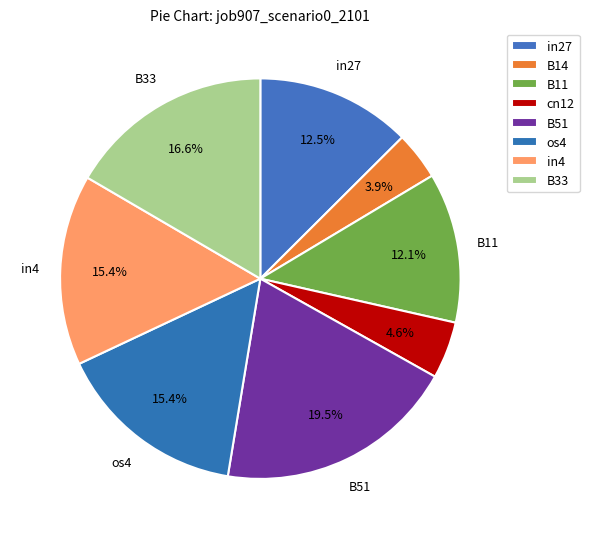

Count the number of slices in the pie.

8